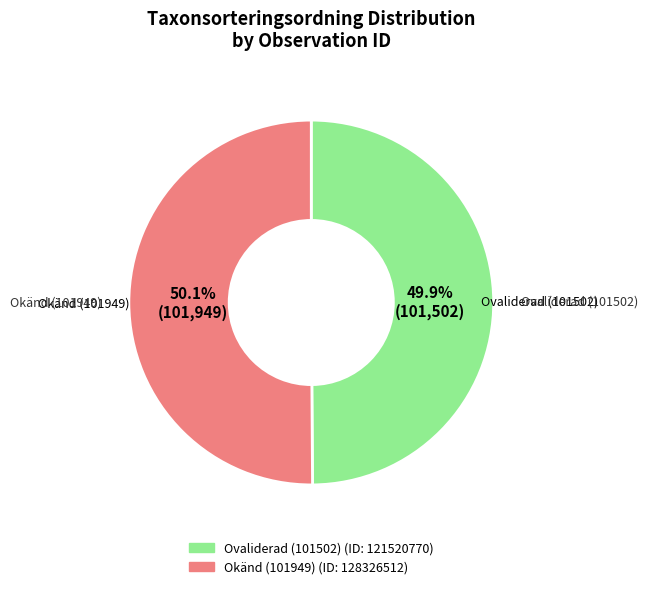

Does any single category account for the majority?

Yes